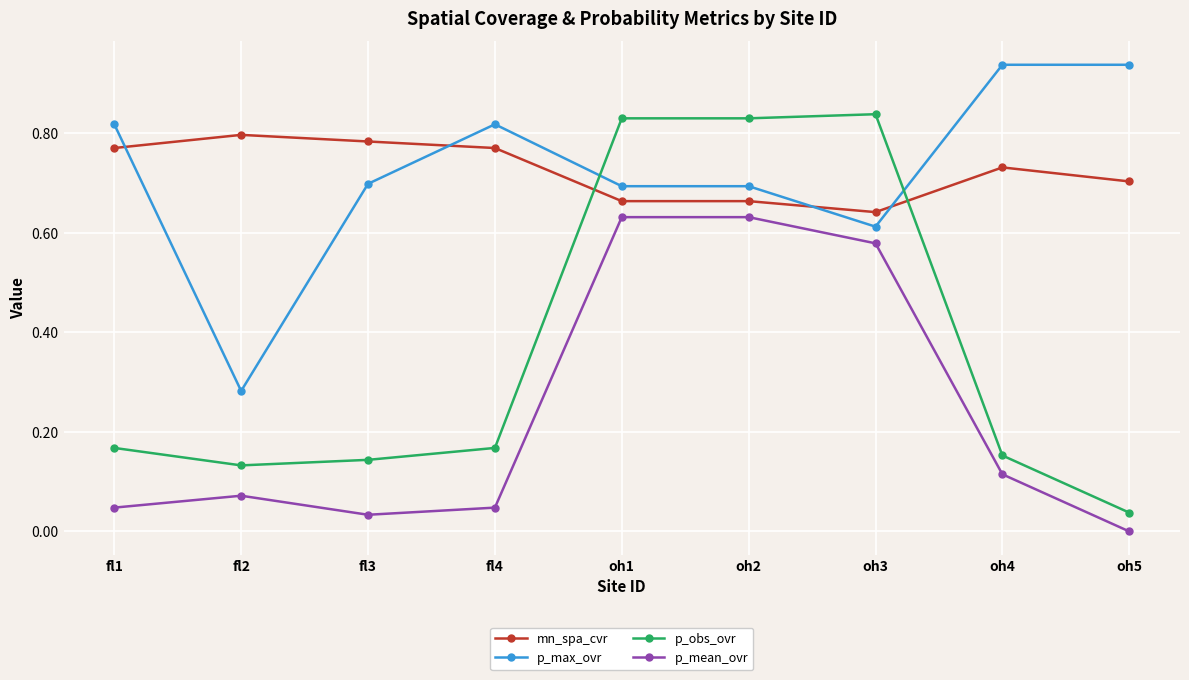

What is the total value across all series at fl2?

1.3